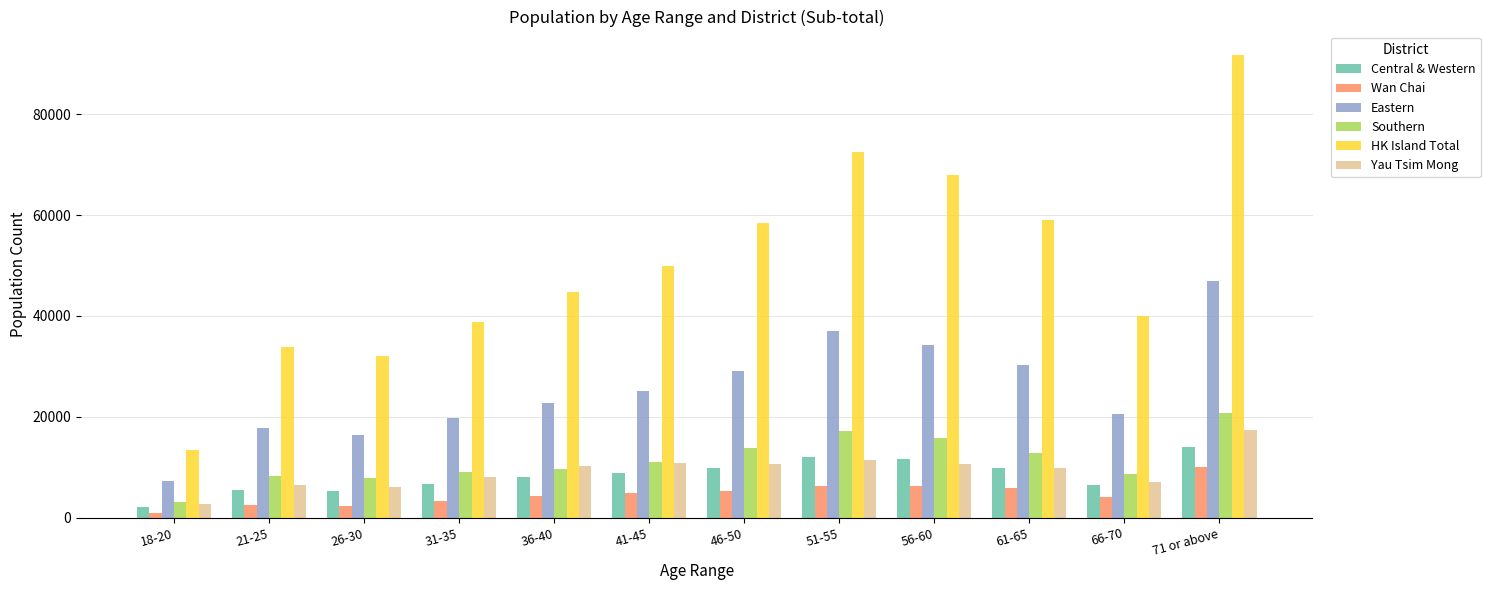

Count the number of data series in this chart.

6